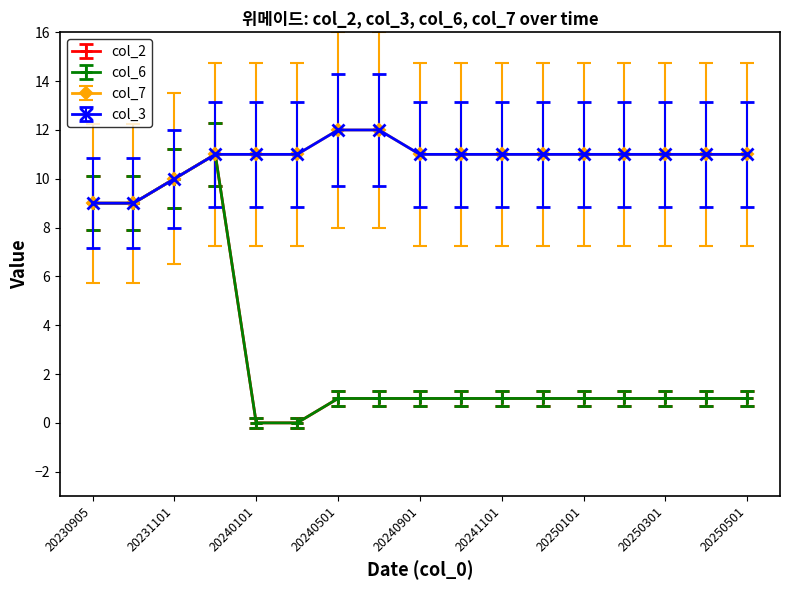

Does the chart have visible grid lines?

No